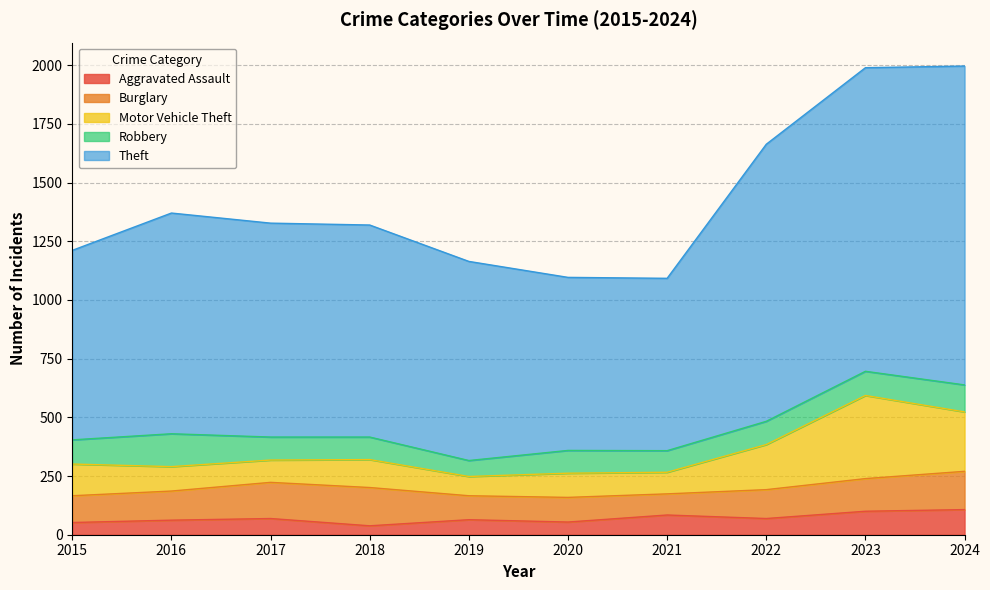

What are all the series names shown in the legend?

Aggravated Assault, Burglary, Motor Vehicle Theft, Robbery, Theft